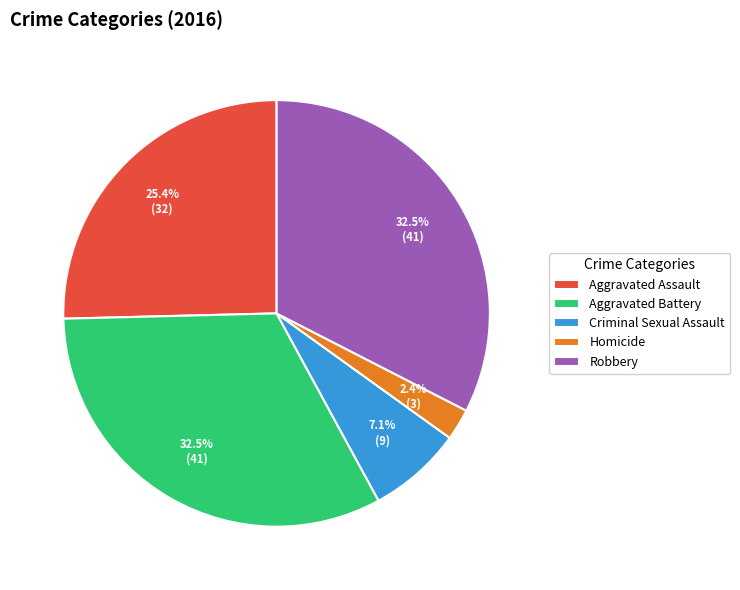

How many segments does this pie chart have?

5